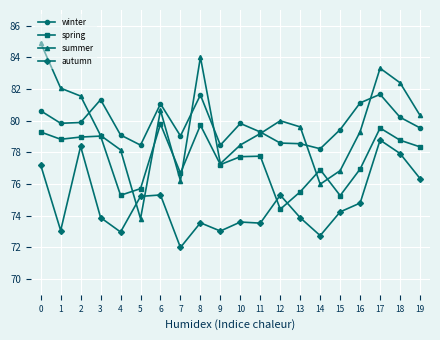

The winter series shows 80.6 at 0. True or false?

True